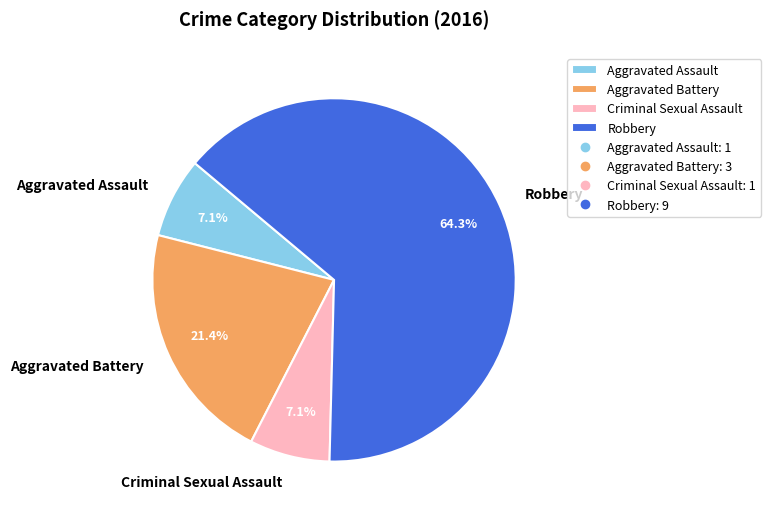

Approximately how many times larger is the value at Aggravated Assault compared to Criminal Sexual Assault?

1.0